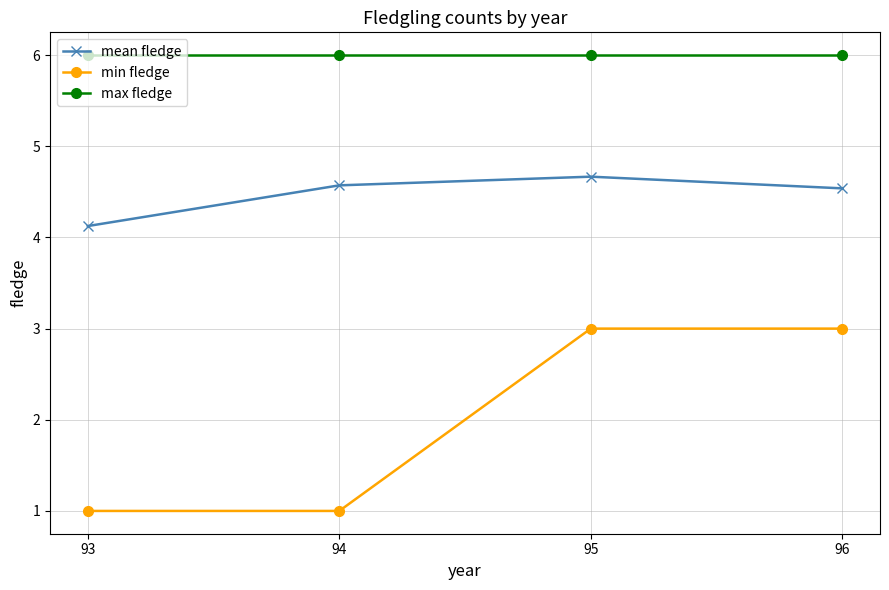

True or false: min fledge has more than 1 points higher than both neighbors.

False